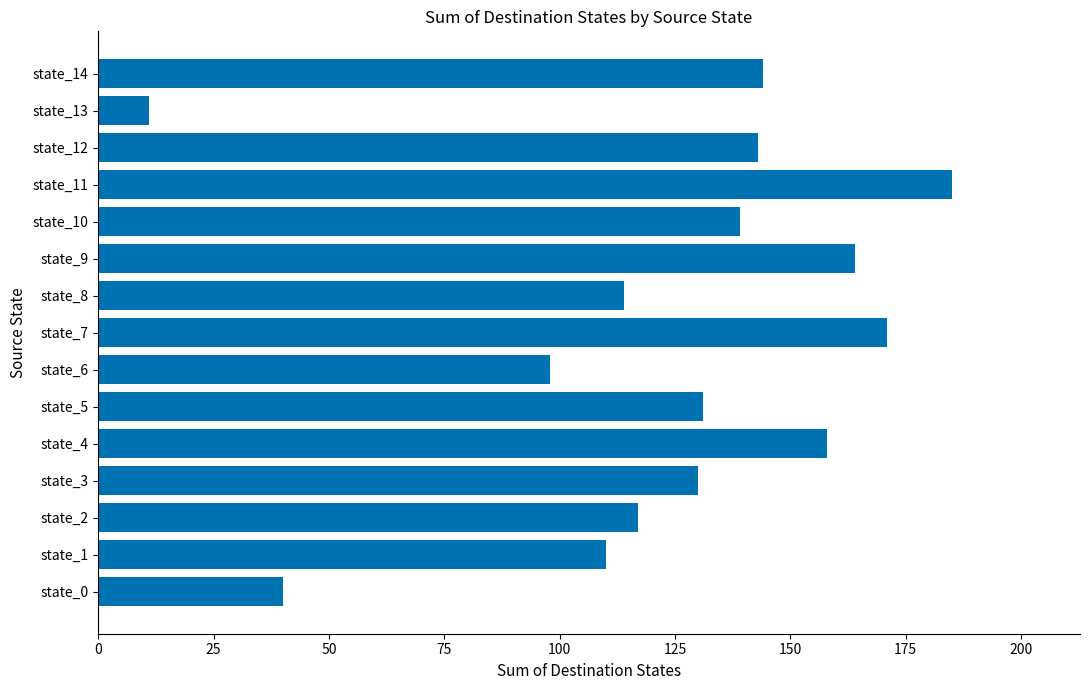

Count the number of data series in this chart.

1